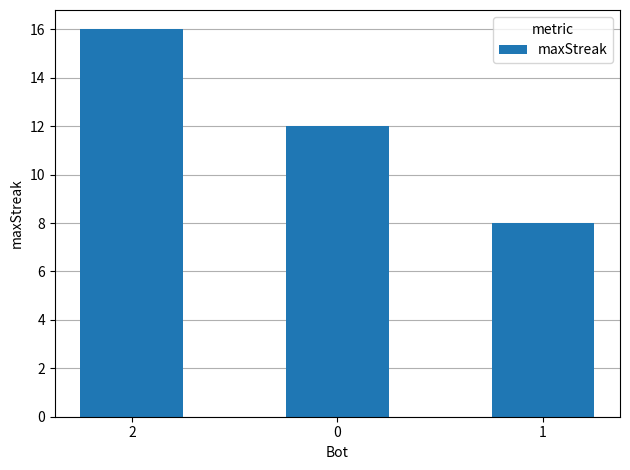

Count the number of data series in this chart.

1